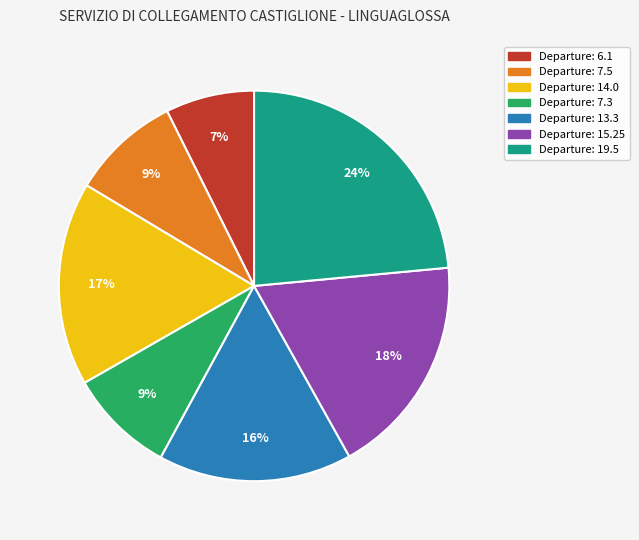

To the nearest percent, what is the average slice percentage?

14%